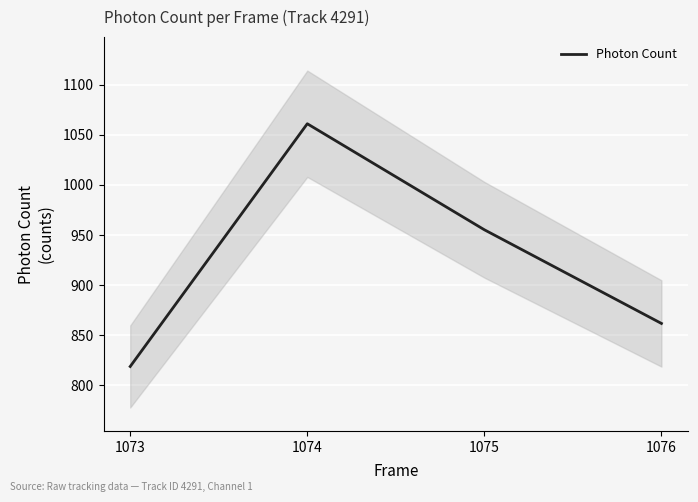

Rank the categories by value from highest to lowest.

1074, 1075, 1076, 1073